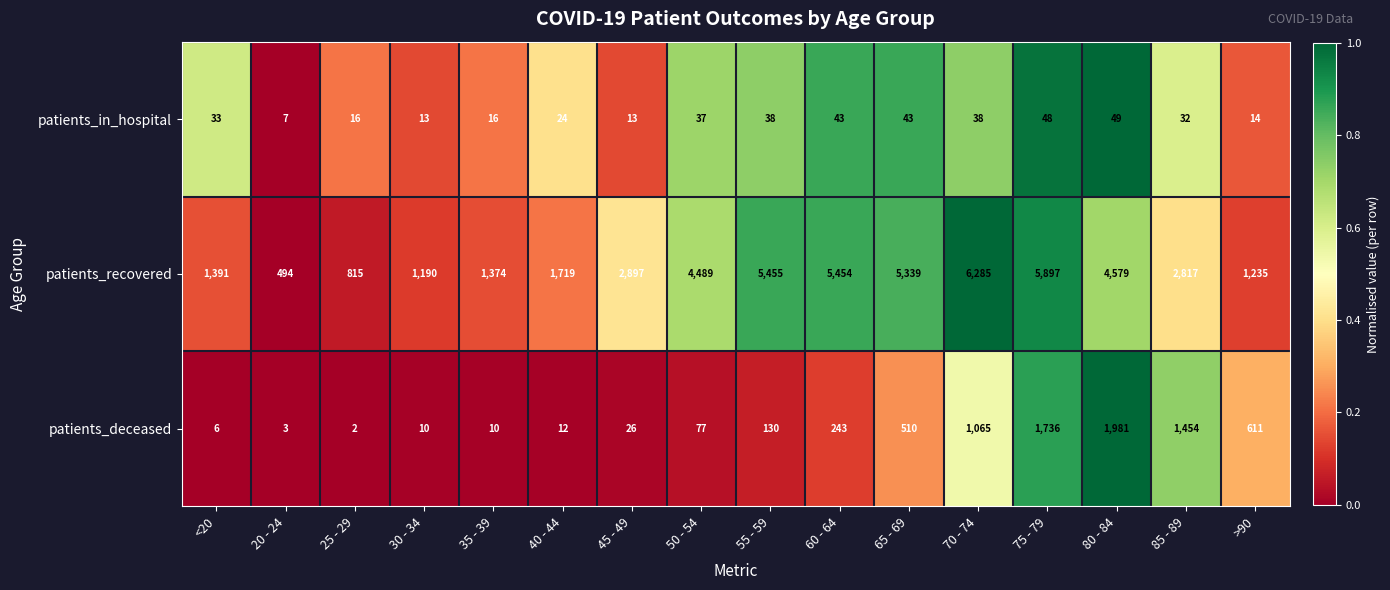

Rank the series at 55 - 59 from lowest to highest value.

patients_in_hospital, patients_deceased, patients_recovered